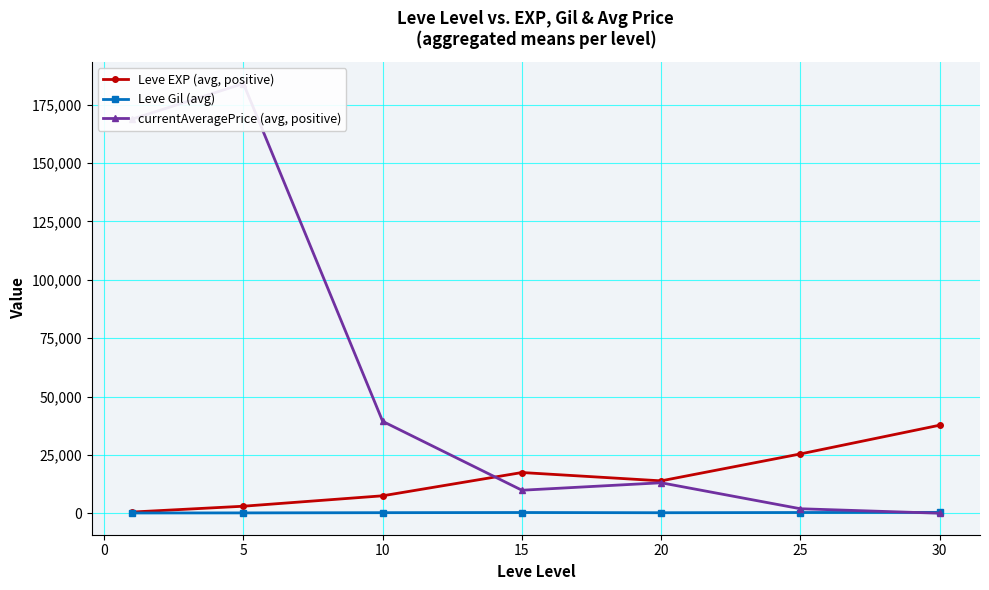

True or false: Leve EXP (avg, positive) and Leve Gil (avg) cross at least once.

False